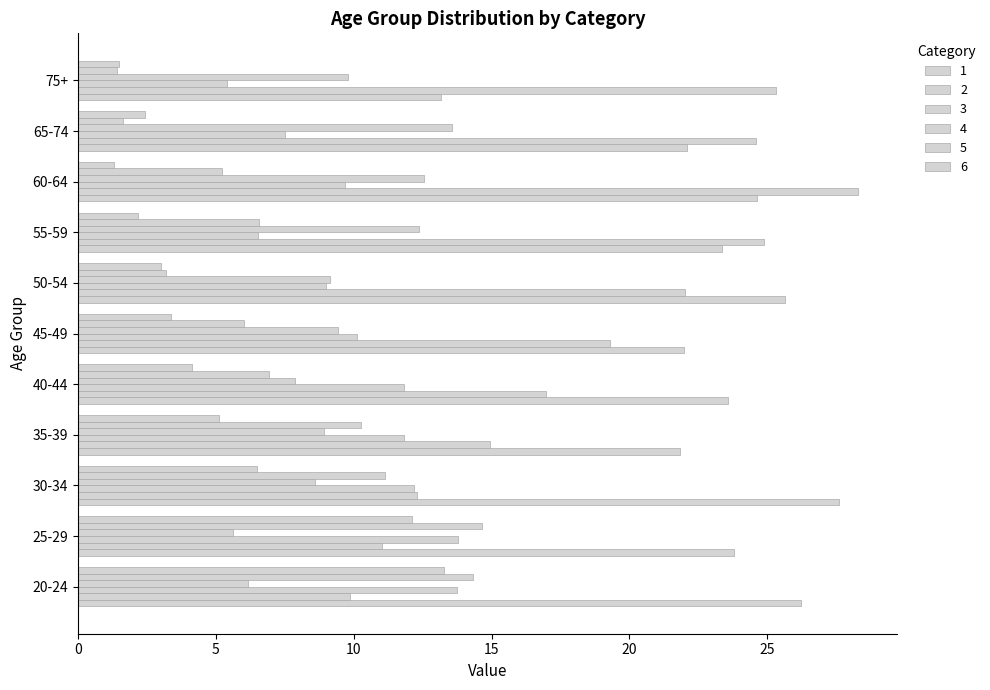

Rank the series at 60-64 from lowest to highest value.

6, 5, 3, 4, 1, 2